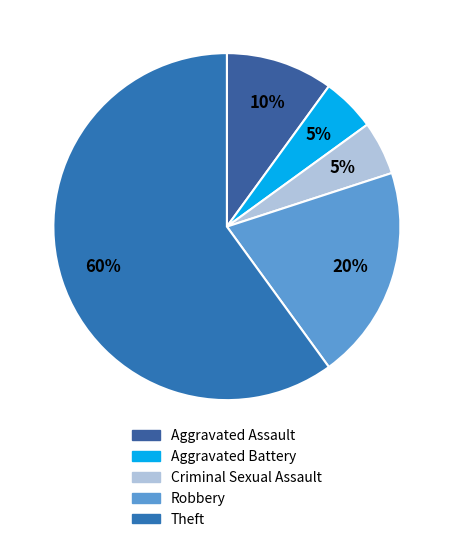

How many segments does this pie chart have?

5